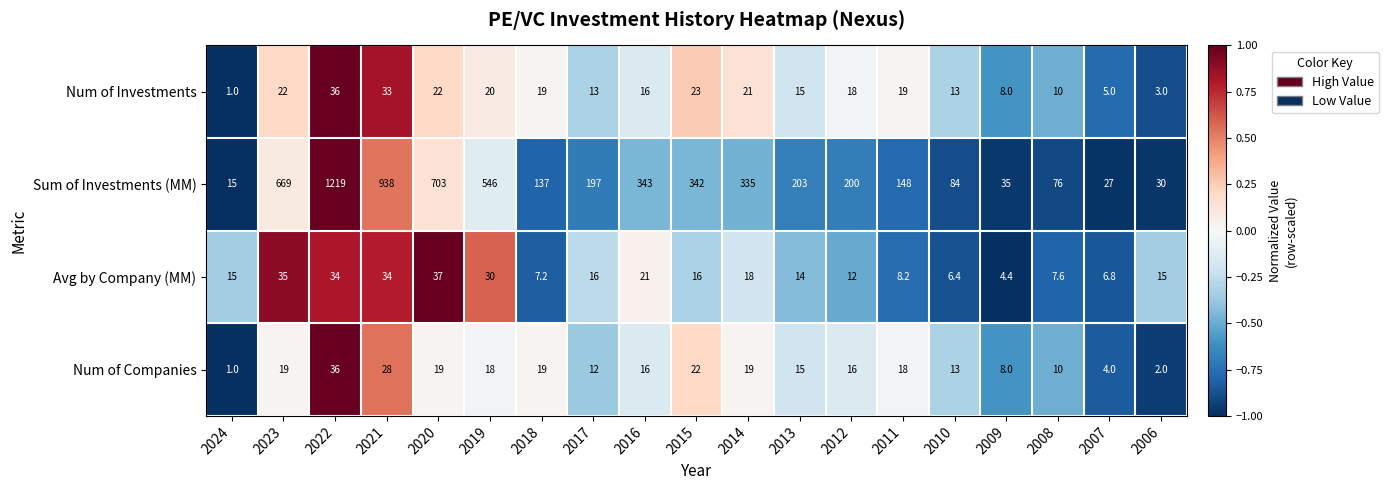

Count the number of categories in the chart.

19